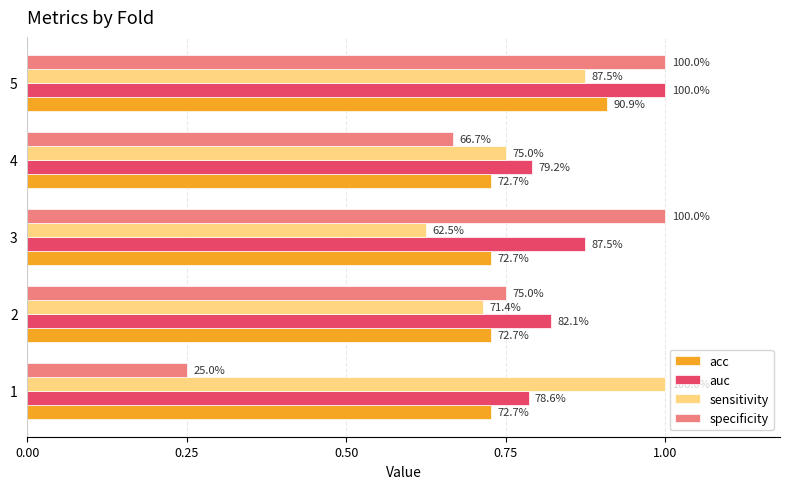

Which series has the largest total across all categories?

auc